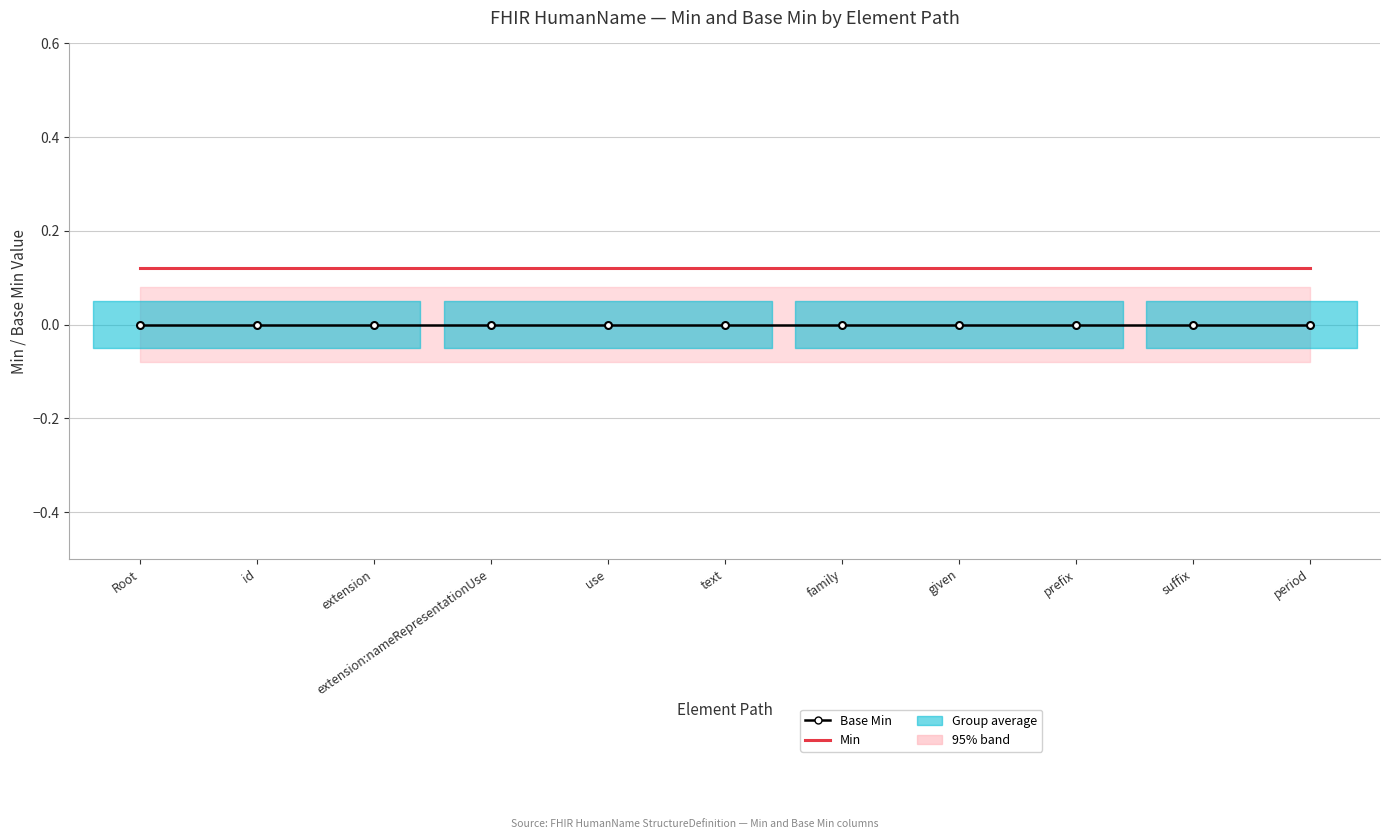

At how many categories does at least one series exceed 0?

11